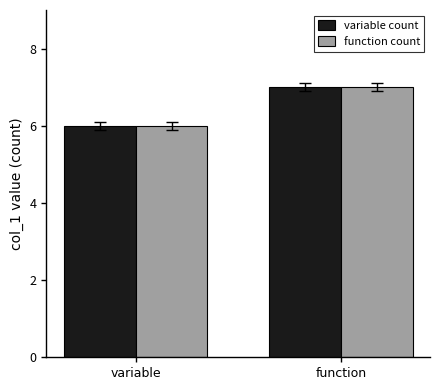

Are the bars horizontal?

No